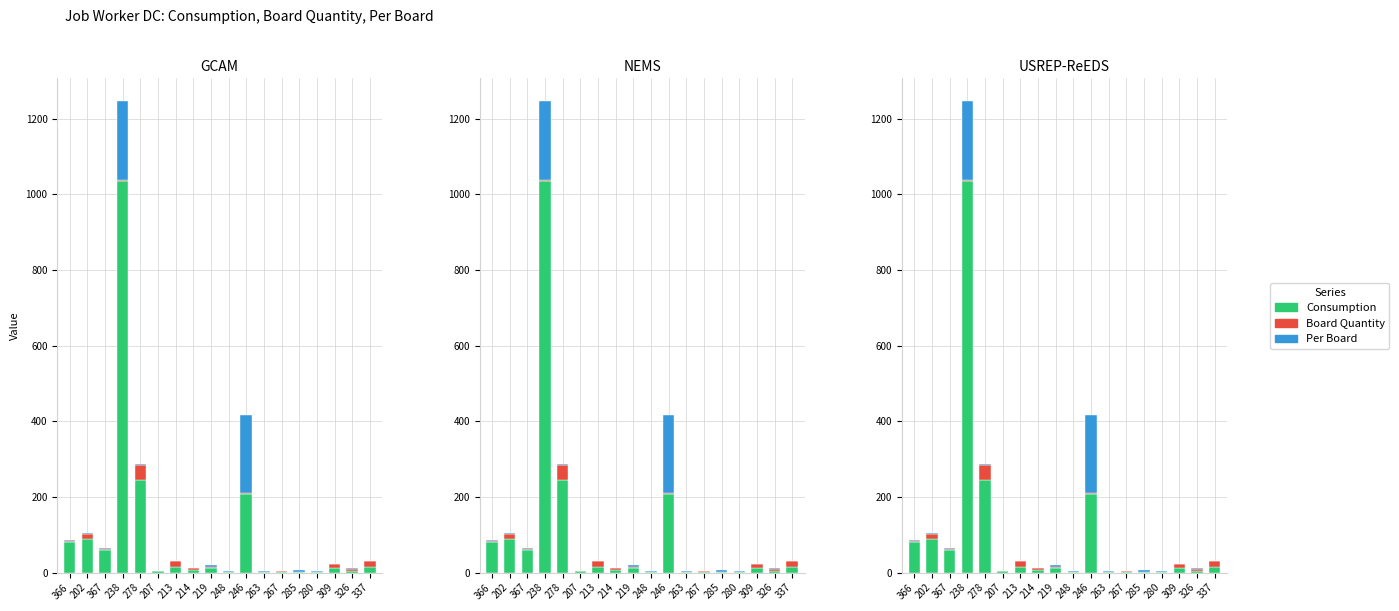

The value of Consumption at 219 is 12. True or false?

True